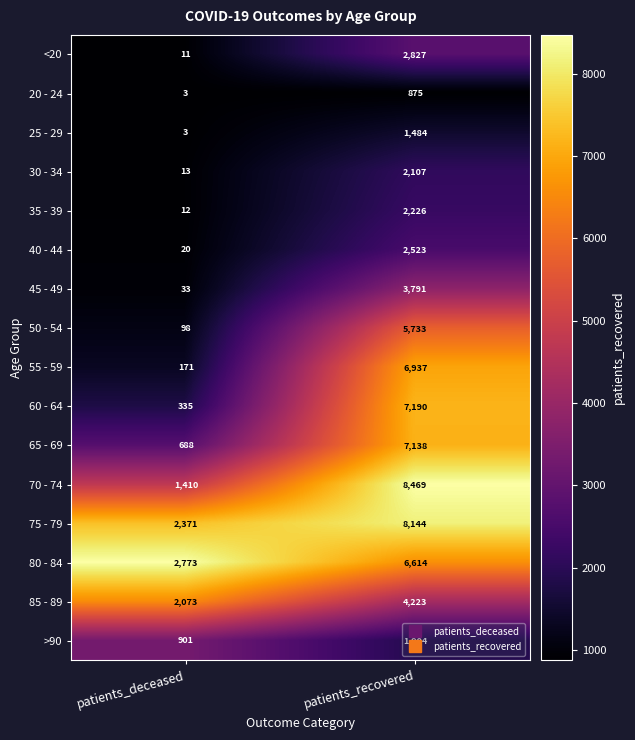

Where is 20 - 24 nearest to the value 439?

patients_deceased